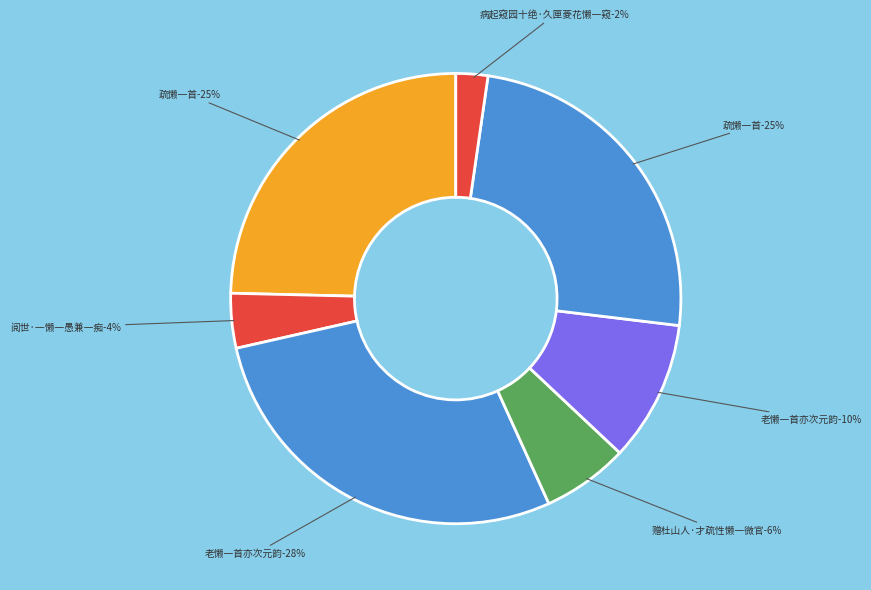

What percentage do 赠杜山人·才疏性懒一微官 and 疏懒一首 together represent?

30.8%